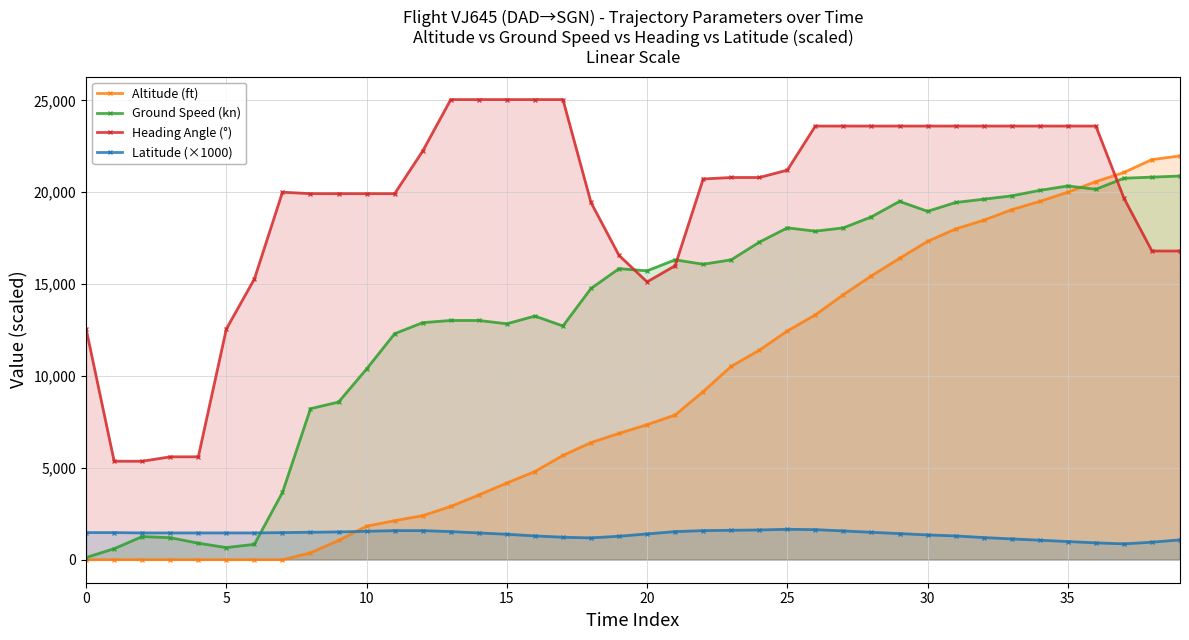

At which category is the sum across all series the highest?

36